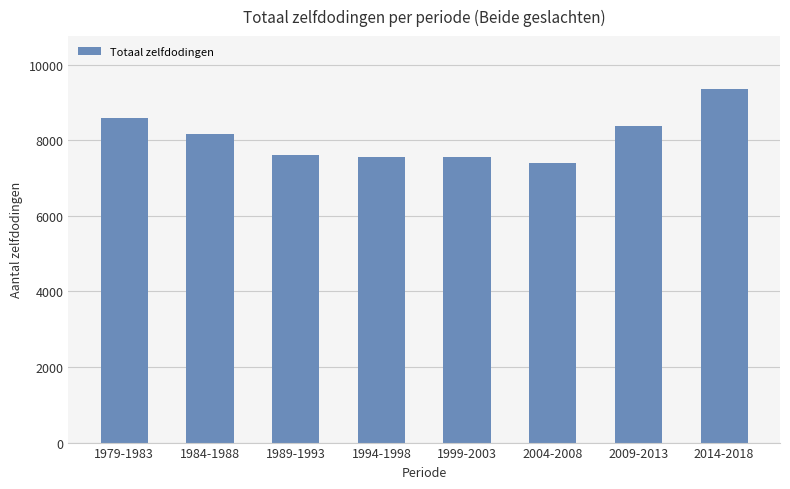

Between 1999-2003 and 1979-1983, which is larger?

1979-1983